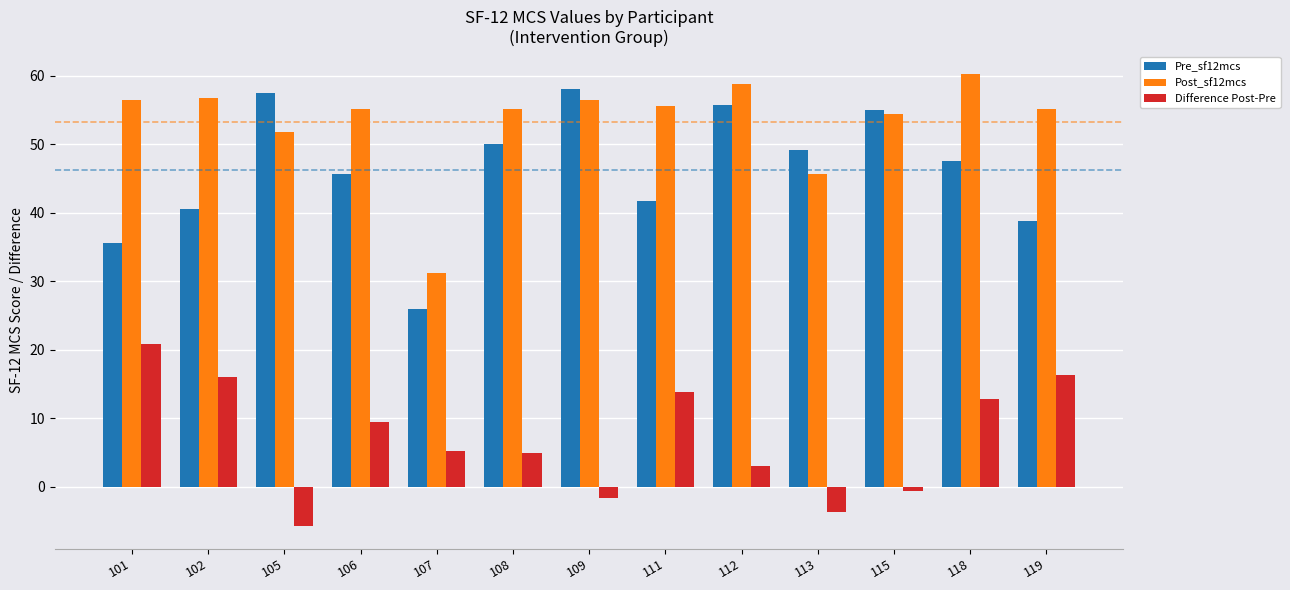

What is the highest value of the Post_sf12mcs series?

60.3